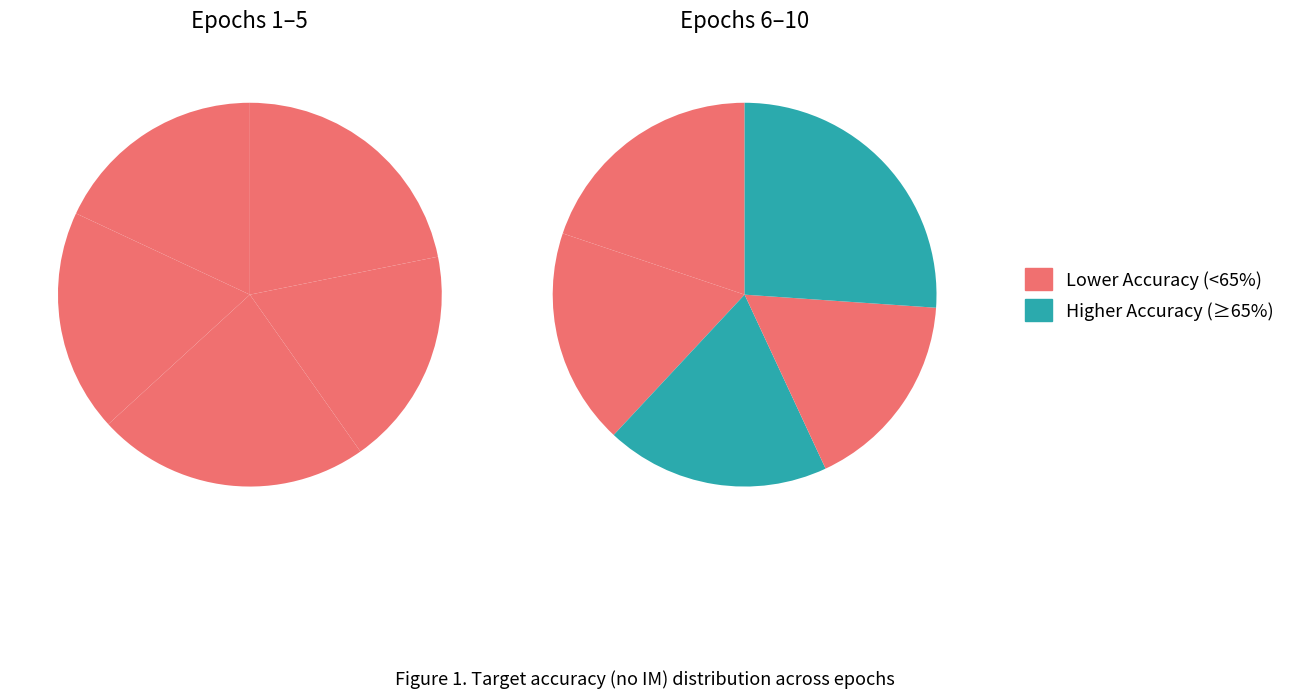

To the nearest percent, what is the combined percentage of 2 and 5?

20%